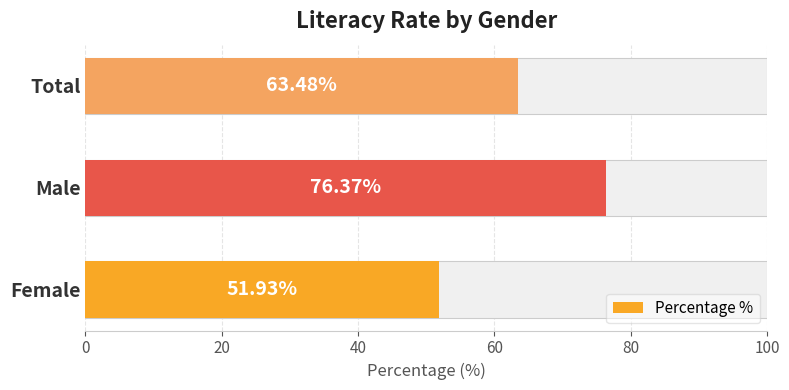

How many data points are less than 63?

1